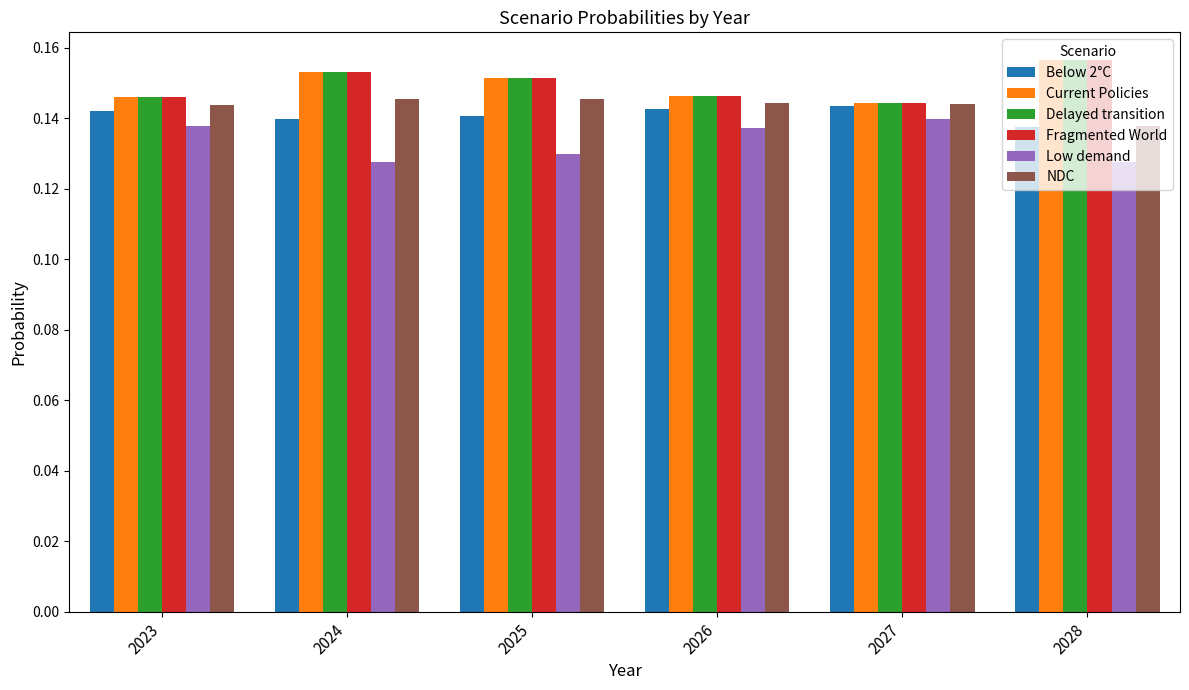

At how many categories does at least one series exceed 0?

6